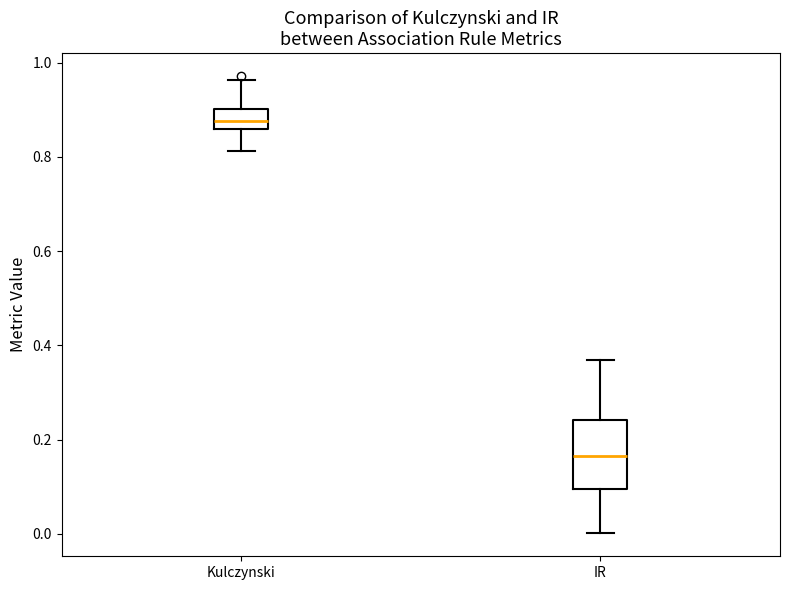

Which box has the lowest median line?

IR